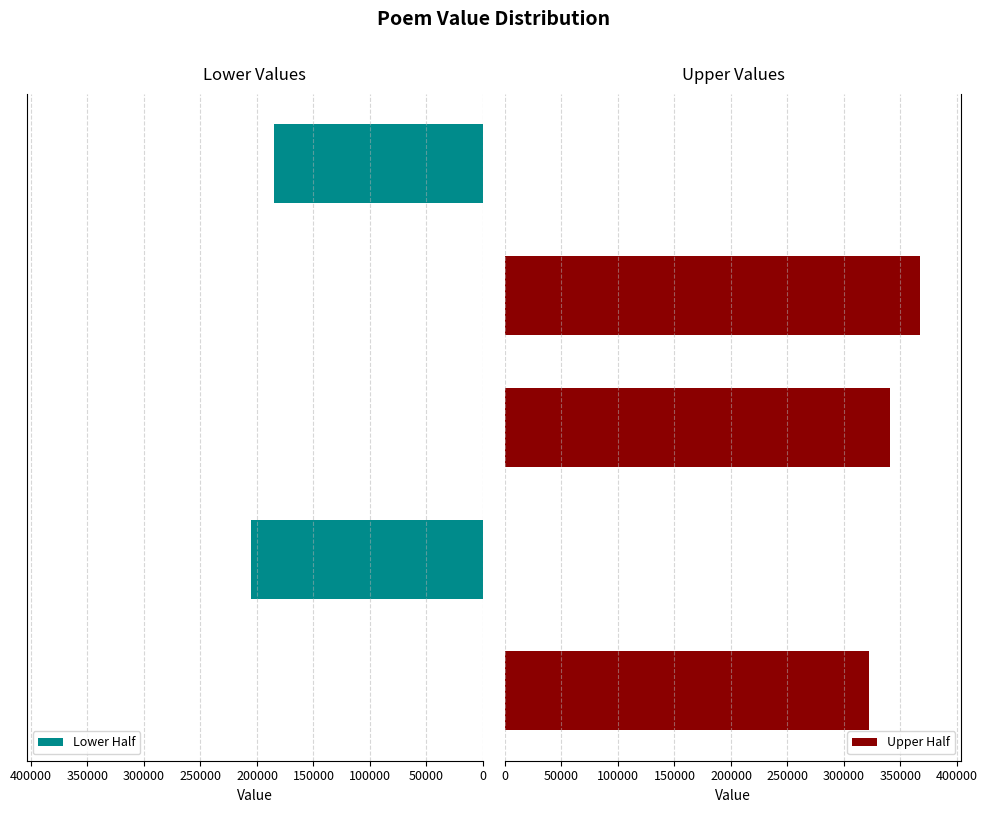

Are the bars horizontal?

Yes